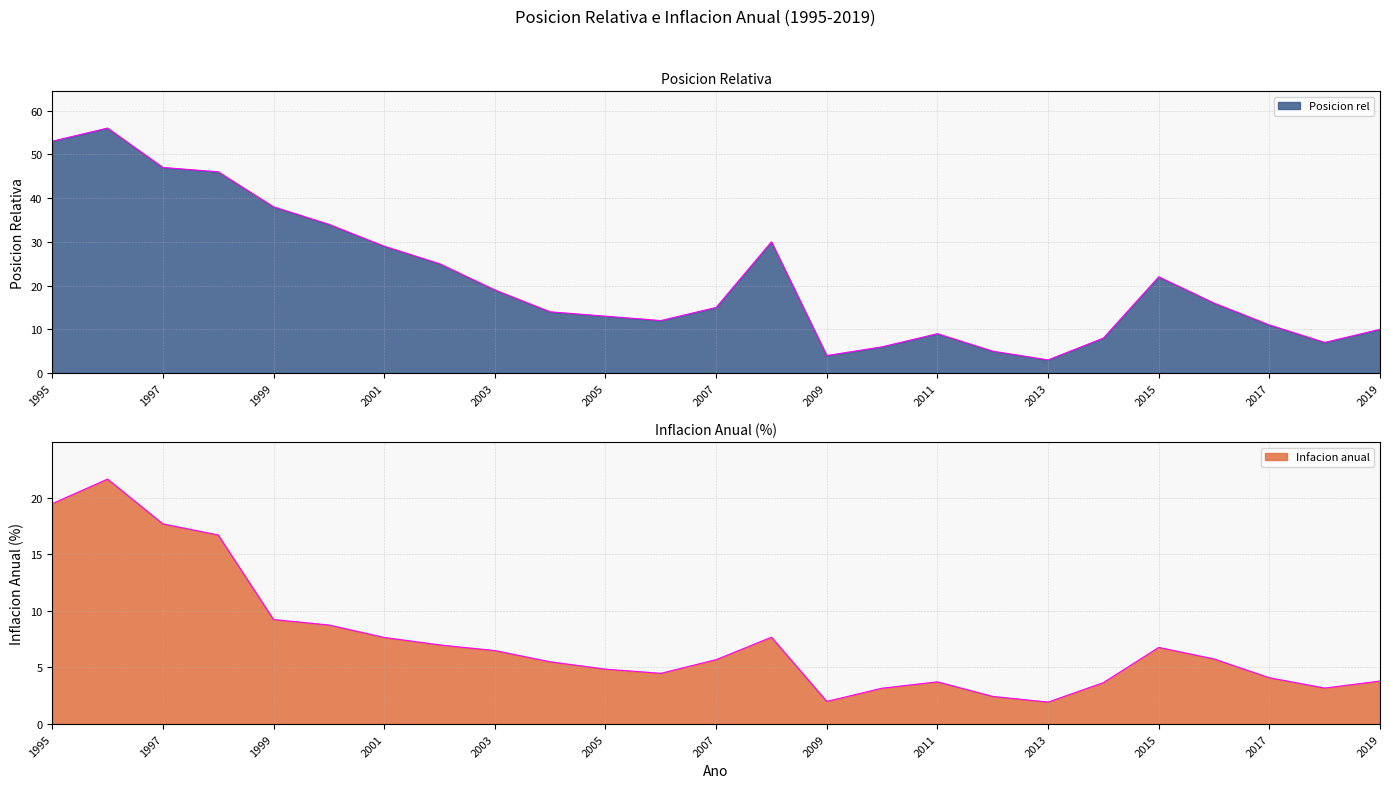

What is the difference between the maximum and second lowest values in the Posicion rel series?

52.0